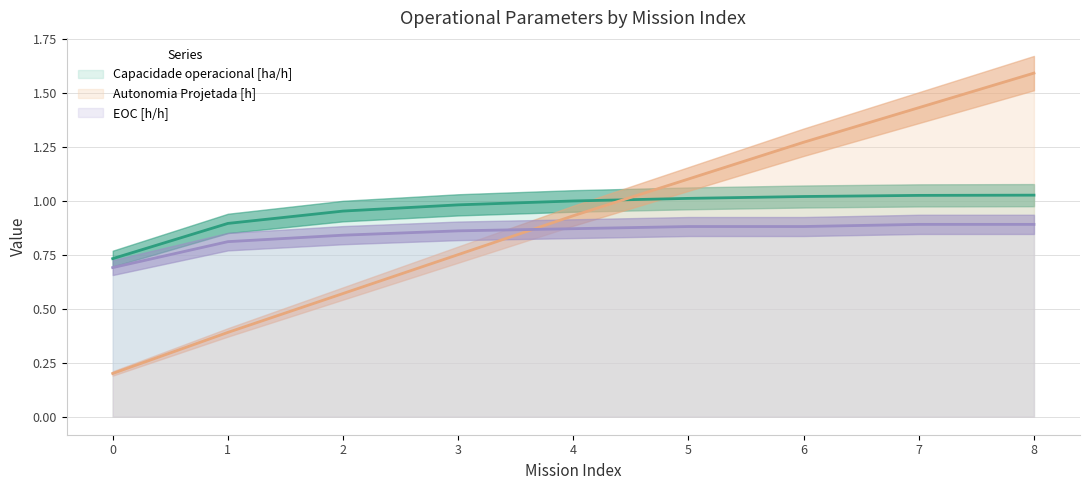

Reading left to right, extract all data points from this chart.

Capacidade operacional [ha/h]: 0=0.7	1=0.9	2=1.0	3=1.0	4=1.0	5=1.0	6=1.0	7=1.0	8=1.0
Autonomia Projetada [h]: 0=0.2	1=0.4	2=0.6	3=0.8	4=0.9	5=1.1	6=1.3	7=1.4	8=1.6
EOC [h/h]: 0=0.7	1=0.8	2=0.8	3=0.9	4=0.9	5=0.9	6=0.9	7=0.9	8=0.9